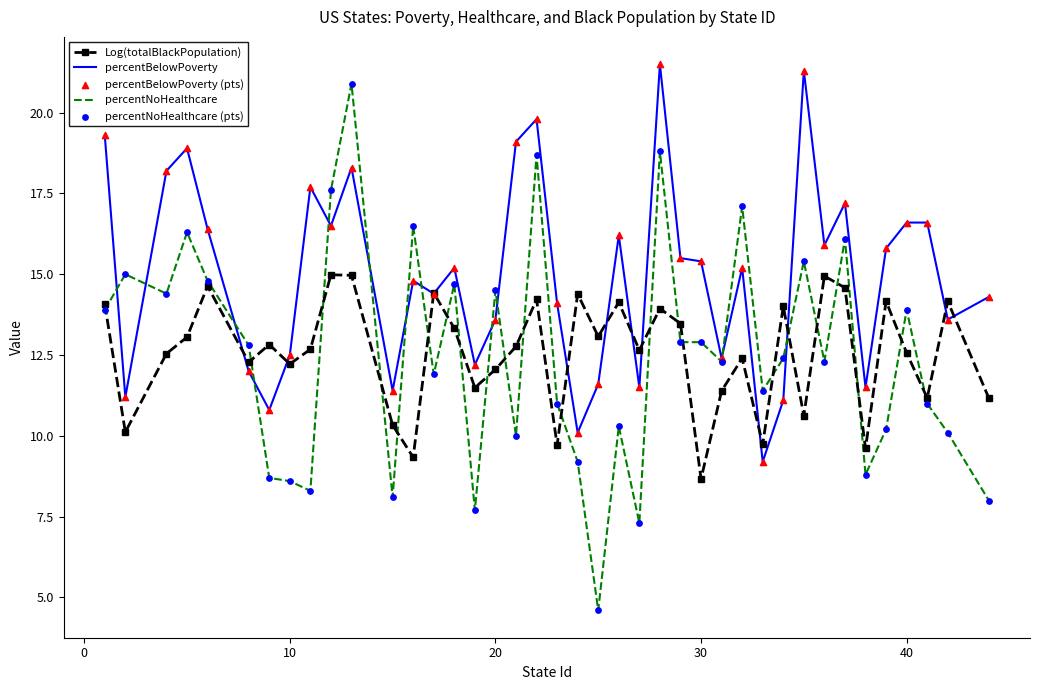

Which series has the largest total across all categories?

percentBelowPoverty